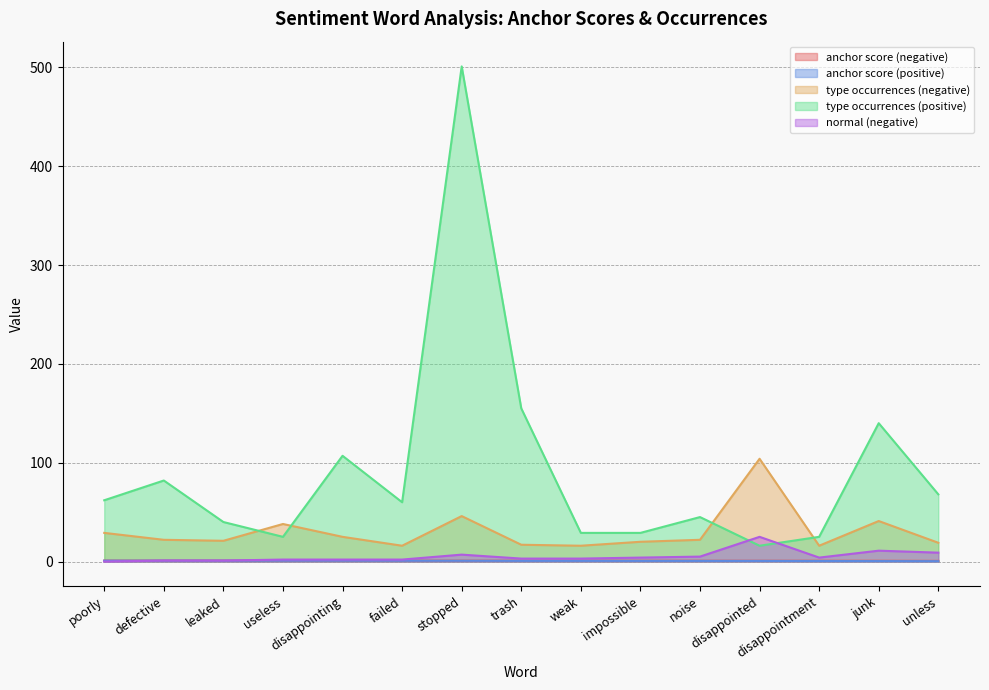

What is the label of the 6th point from the right?

impossible